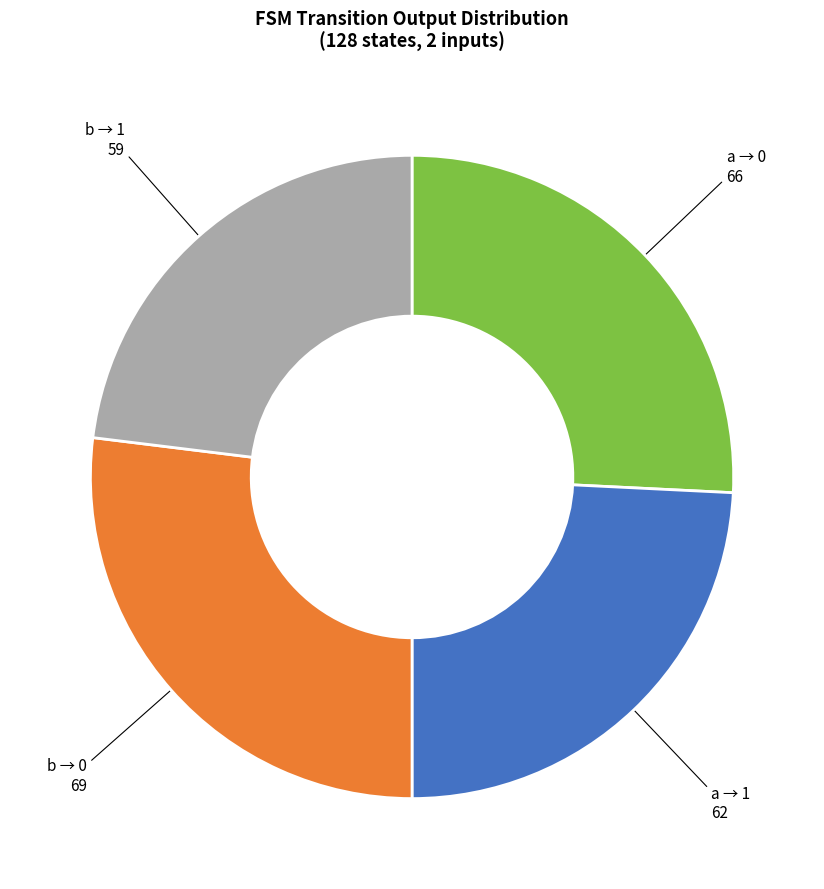

True or false: a → 1 accounts for 24% of the total.

True